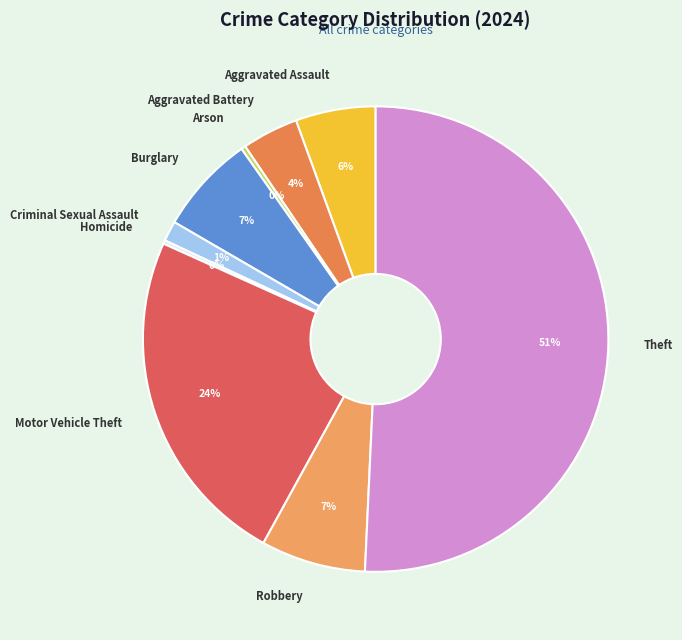

Which has a higher value, Arson or Motor Vehicle Theft?

Motor Vehicle Theft